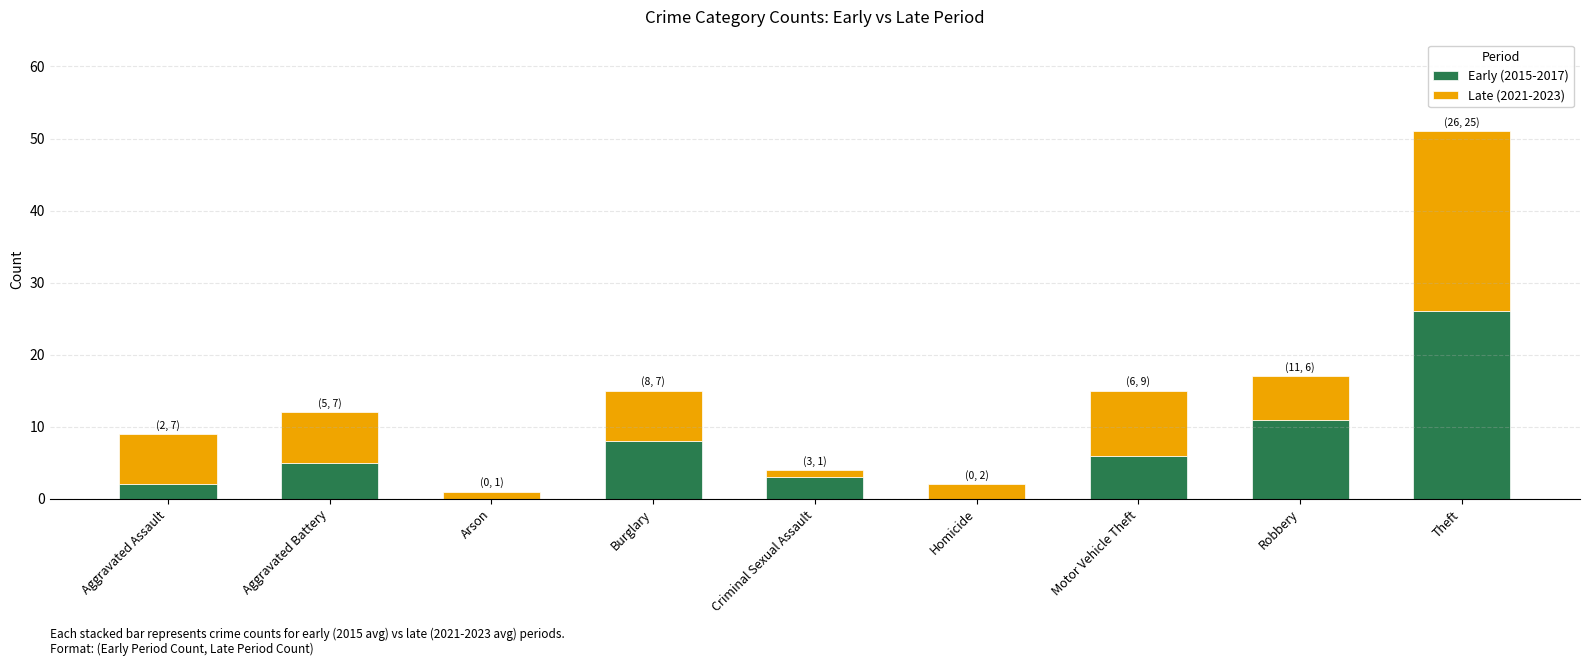

What is the total value across all series at Burglary?

15